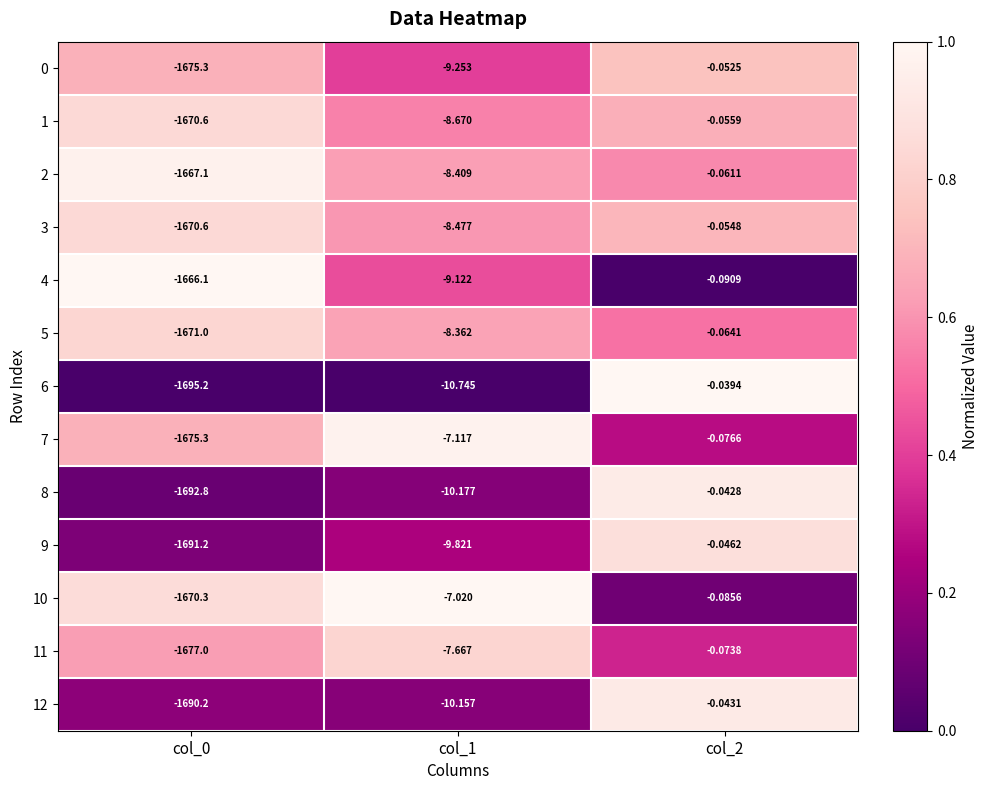

What is the spread (max minus min) of values at col_0?

29.1